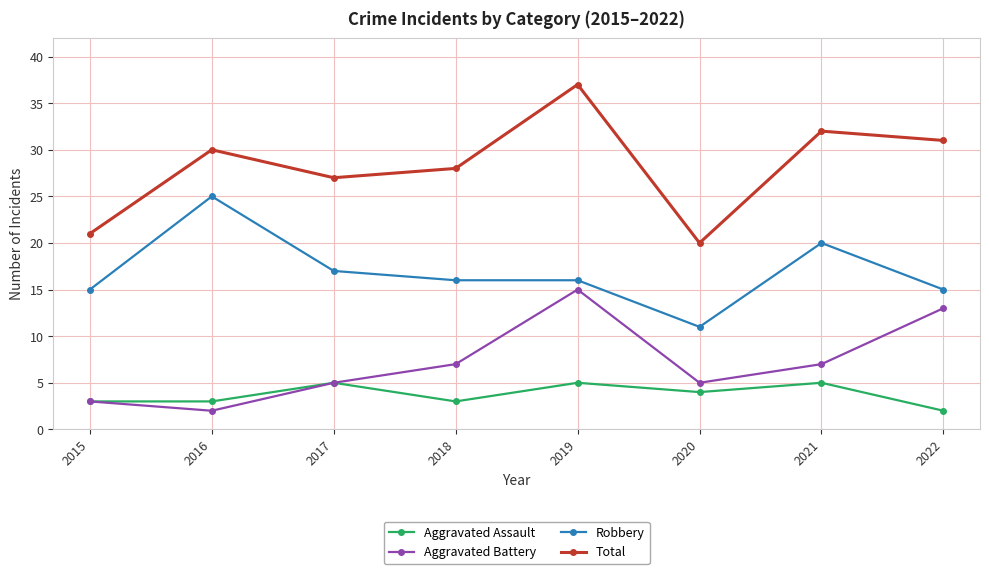

Reading left to right, list all the values displayed in this chart.

Aggravated Assault: 3	3	5	3	5	4	5	2
Aggravated Battery: 3	2	5	7	15	5	7	13
Robbery: 15	25	17	16	16	11	20	15
Total: 21	30	27	28	37	20	32	31